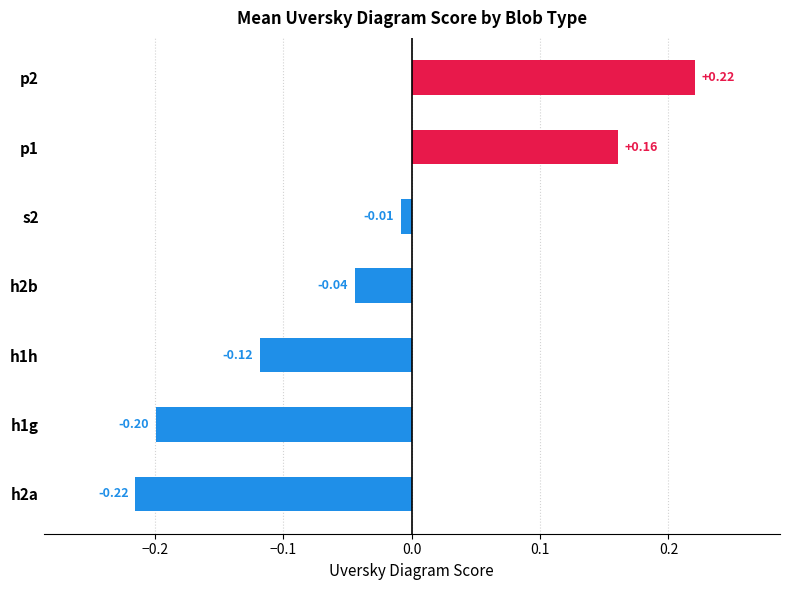

Which label corresponds to the smallest value in the chart?

h2a